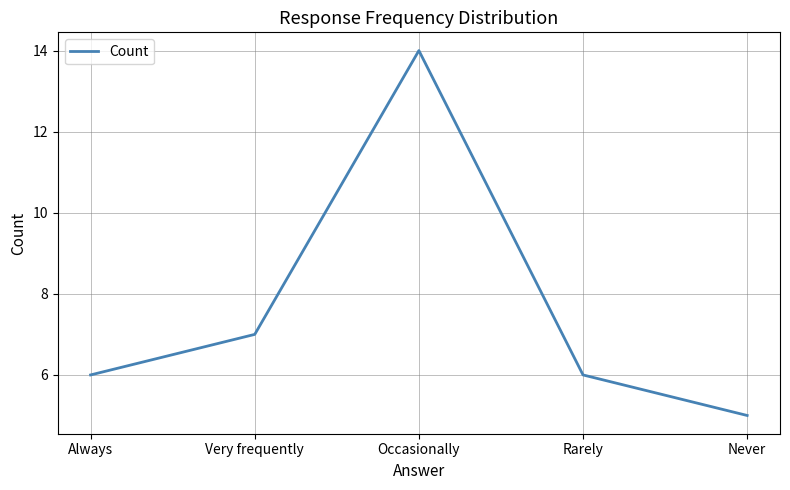

Reading left to right, extract all data points from this chart.

Always=6	Very frequently=7	Occasionally=14	Rarely=6	Never=5